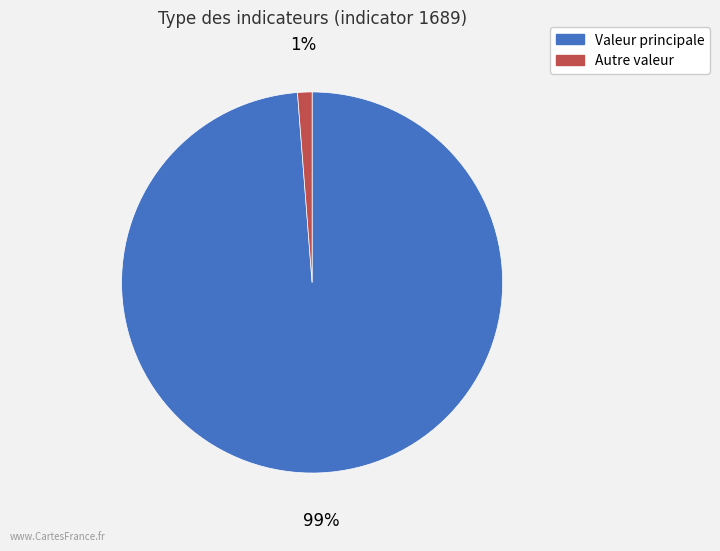

To the nearest percent, what is the average slice percentage?

50%